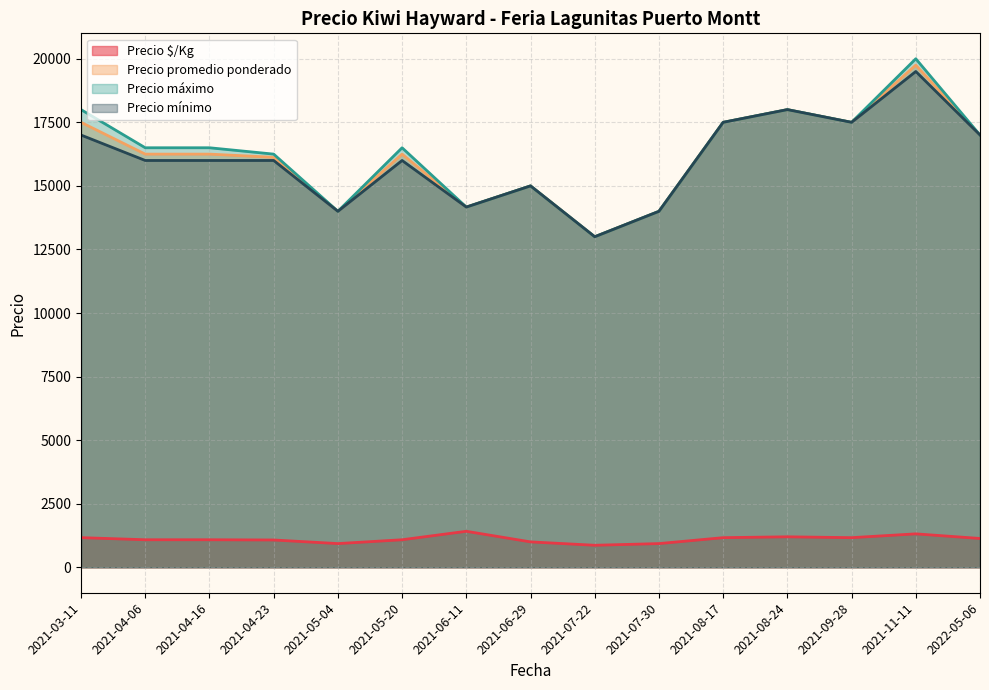

How many categories are shown in the chart?

15